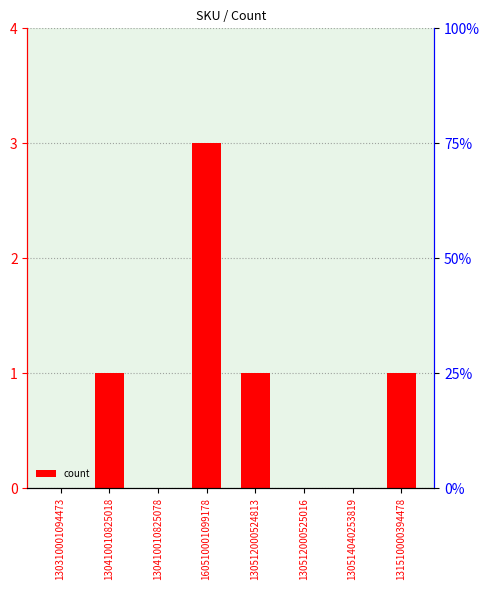

Reading right to left, what are all the values shown in this chart?

131510000394478=1	130514040253819=0	130512000525016=0	130512000524813=1	160510001099178=3	130410010825078=0	130410010825018=1	130310001094473=0